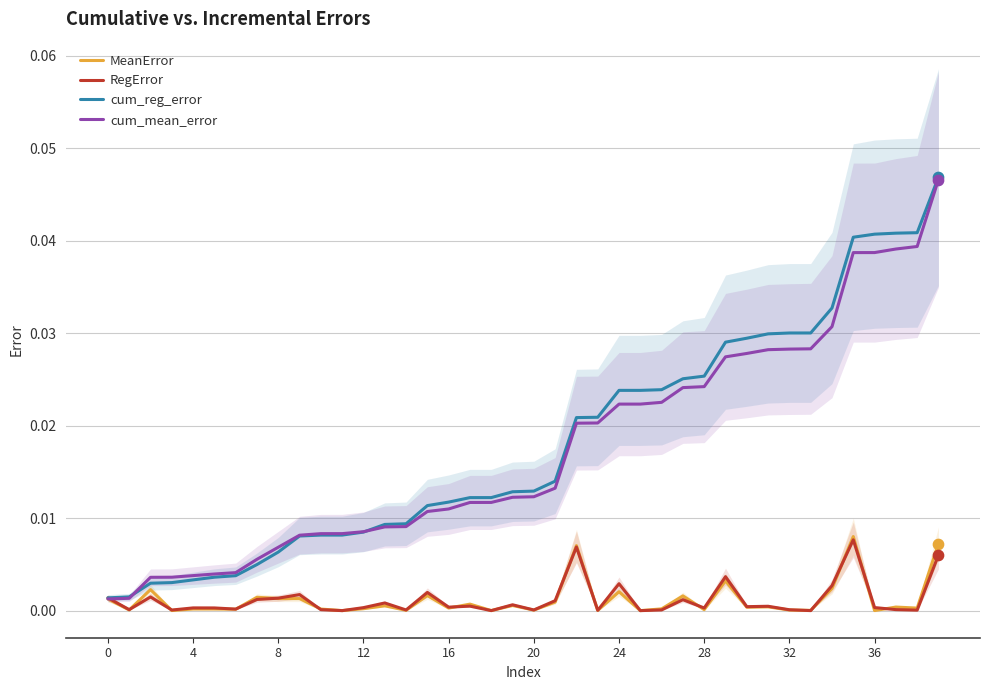

Is the value of MeanError at 24 greater than the value of cum_reg_error at 8?

No